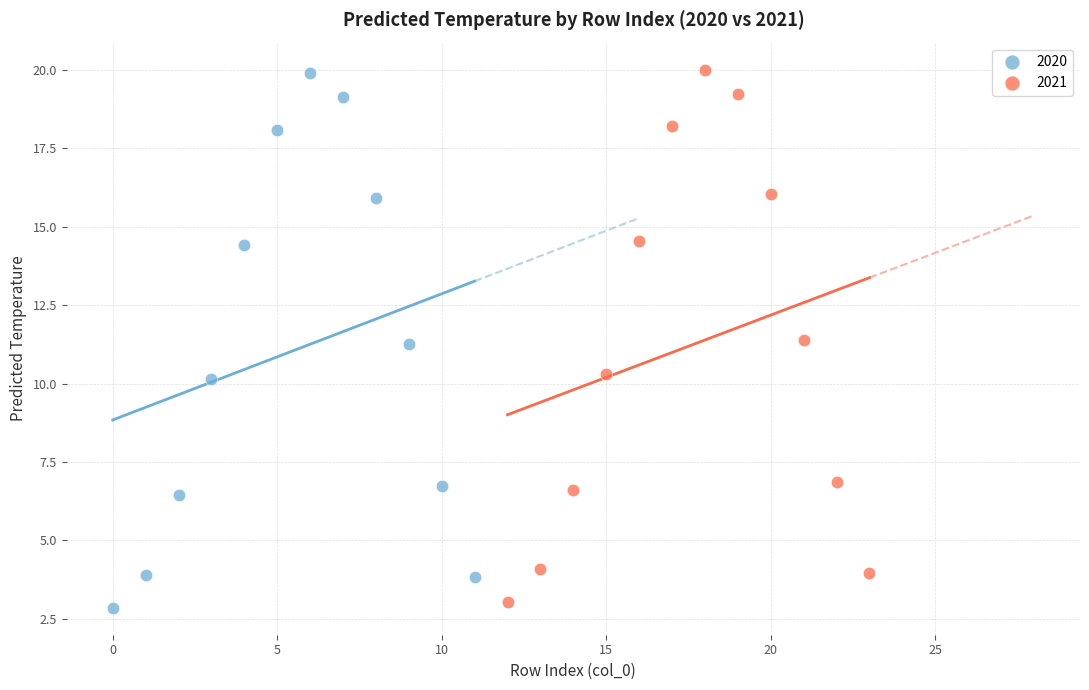

Which series reaches the minimum Y coordinate?

2020